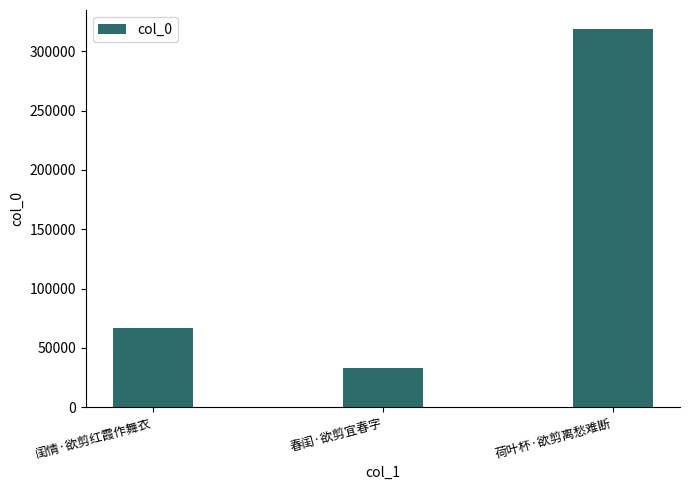

Rank the categories by value from highest to lowest.

荷叶杯·欲剪离愁难断, 闺情·欲剪红霞作舞衣, 春闺·欲剪宜春字